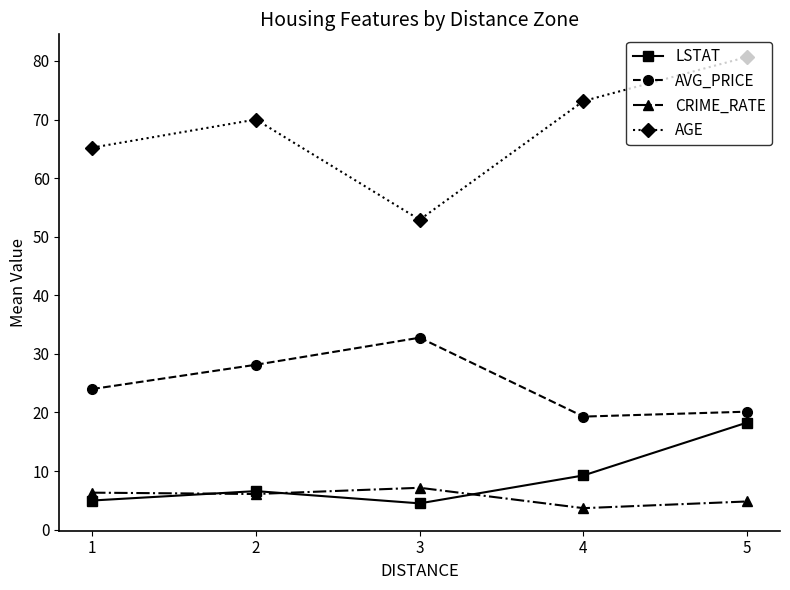

List the series in order of their peak value, lowest first.

CRIME_RATE, LSTAT, AVG_PRICE, AGE